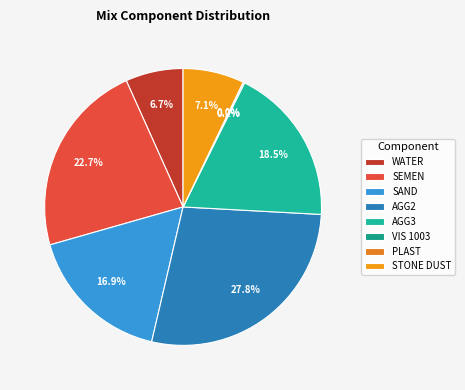

Count the number of slices in the pie.

8